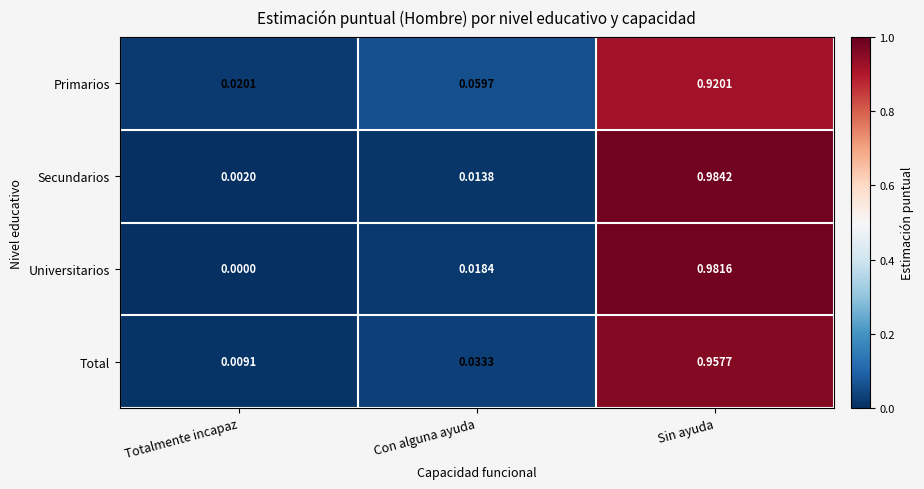

Which label corresponds to the largest value in the chart?

Sin ayuda